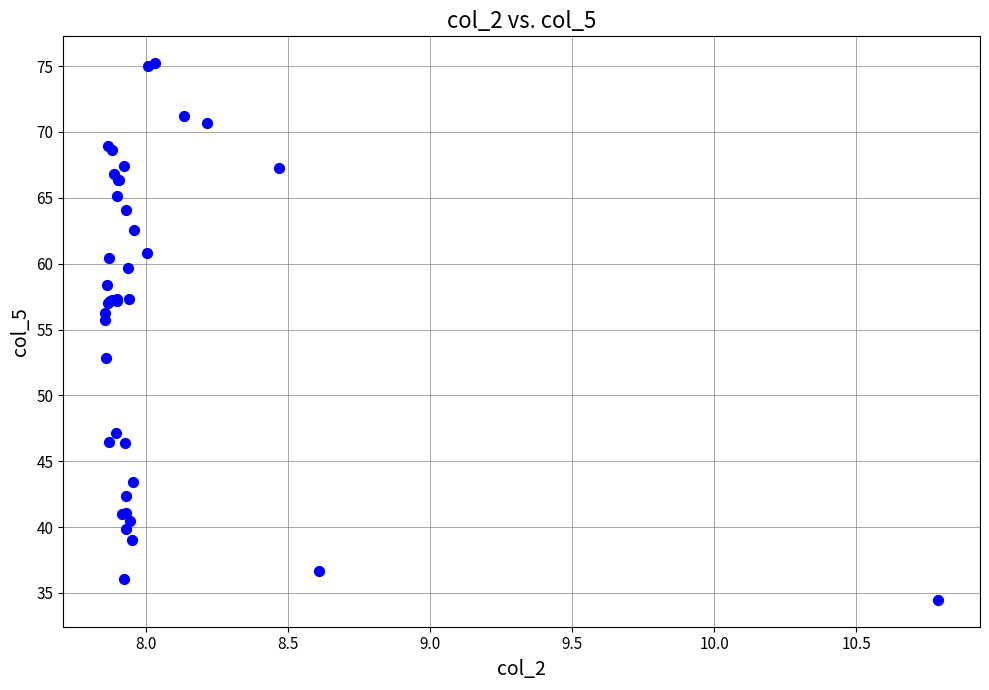

What Y value in the scatter plot is closest to 54?

52.8